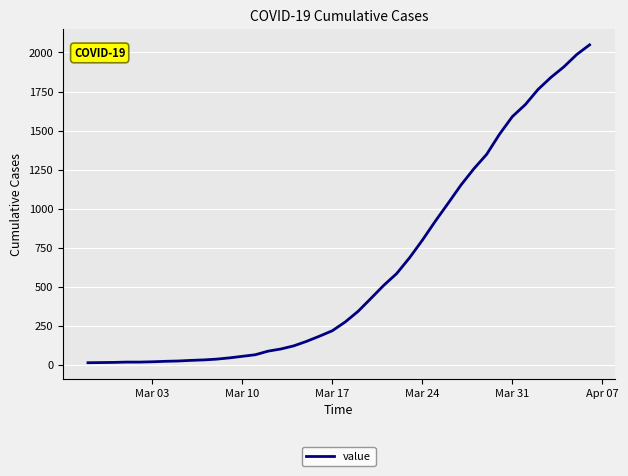

What is the greatest value displayed?

2049